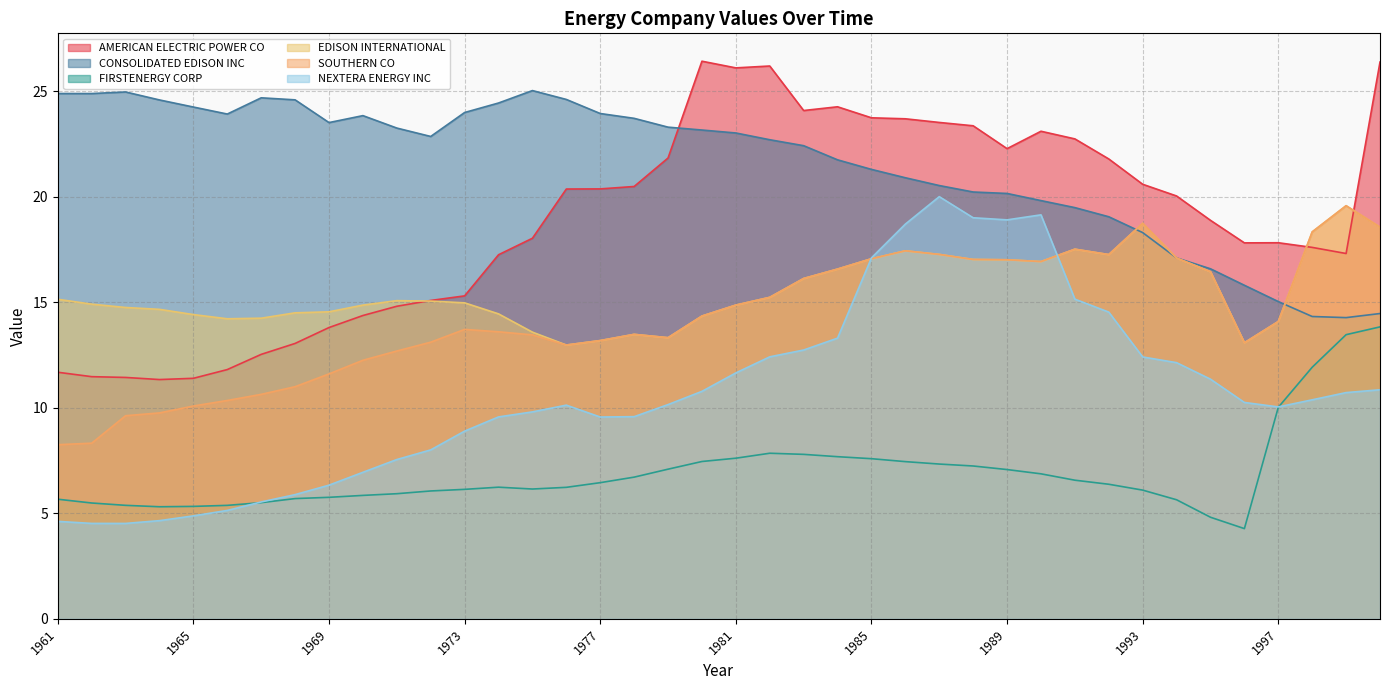

Is the value of AMERICAN ELECTRIC POWER CO at 1975 greater than the value of EDISON INTERNATIONAL at 1983?

Yes